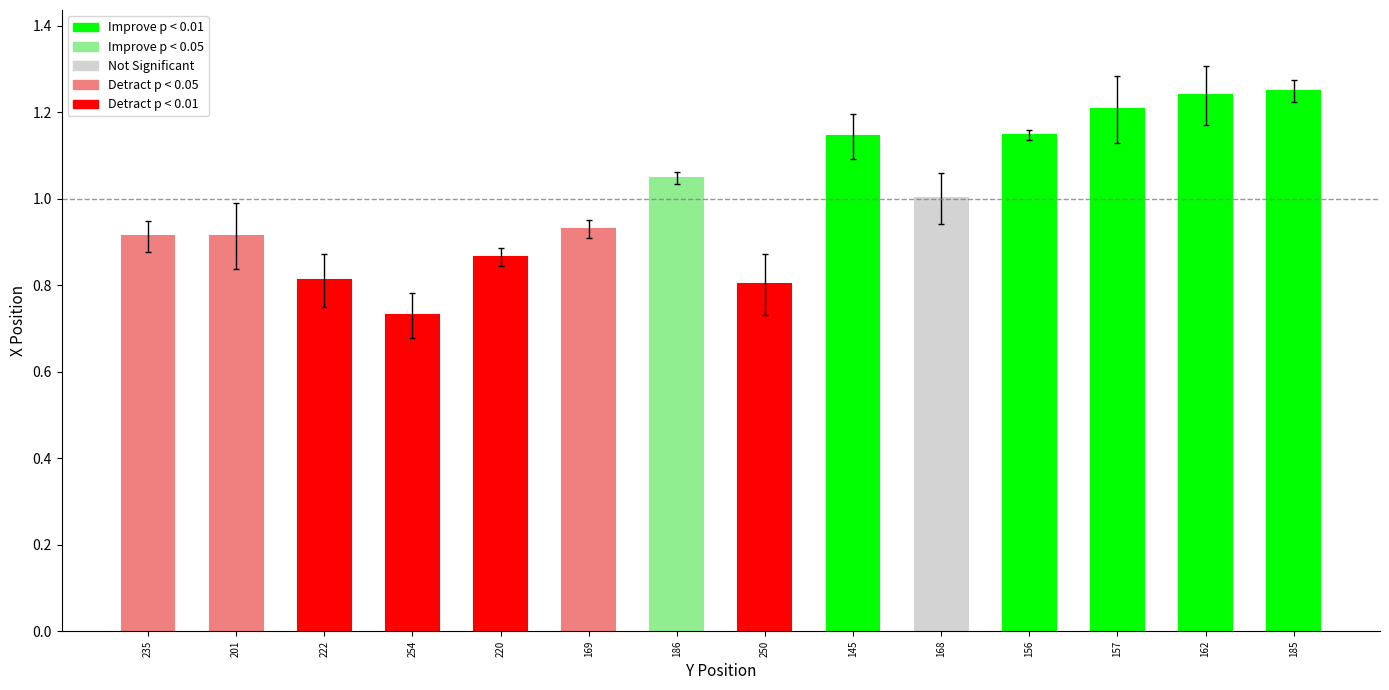

What value does the data have at 235?

0.9